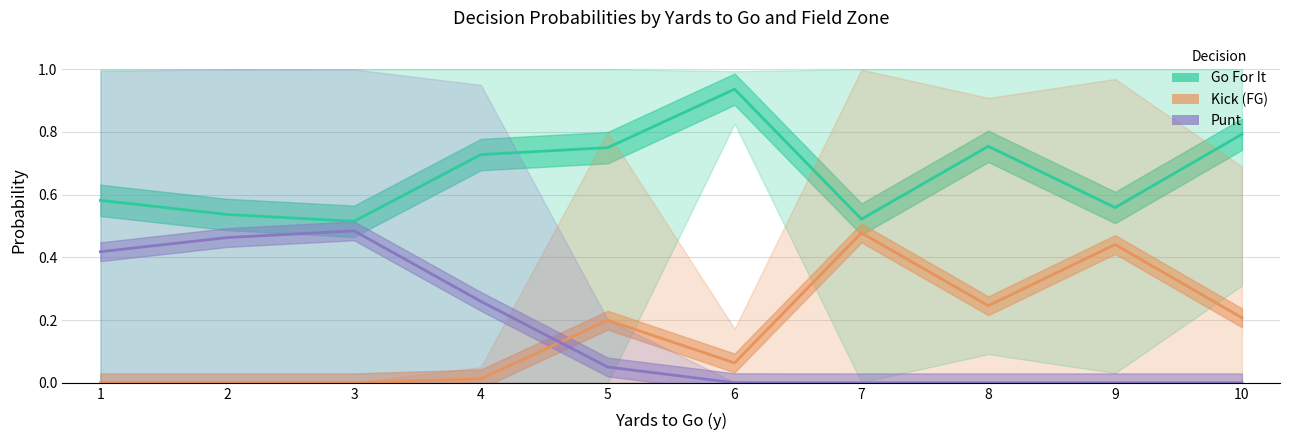

Is it true that Punt equals 0.1 at 5?

False